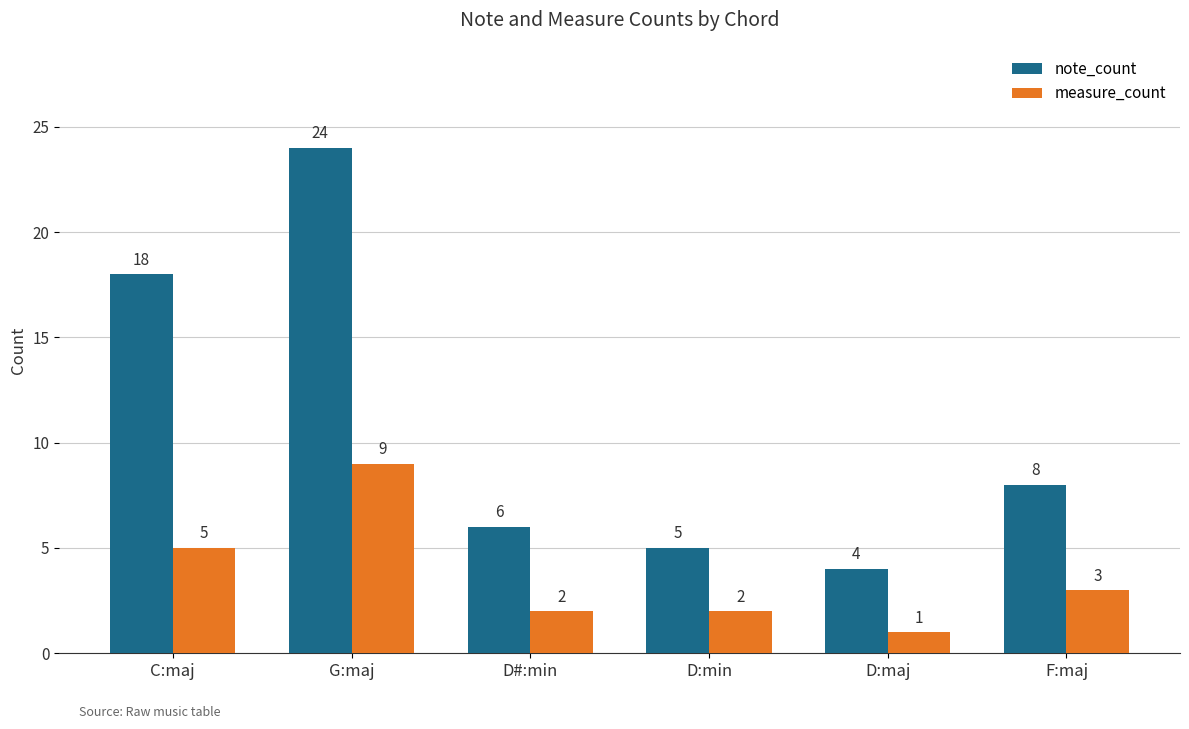

What is the label of the 5th bar from the right?

G:maj